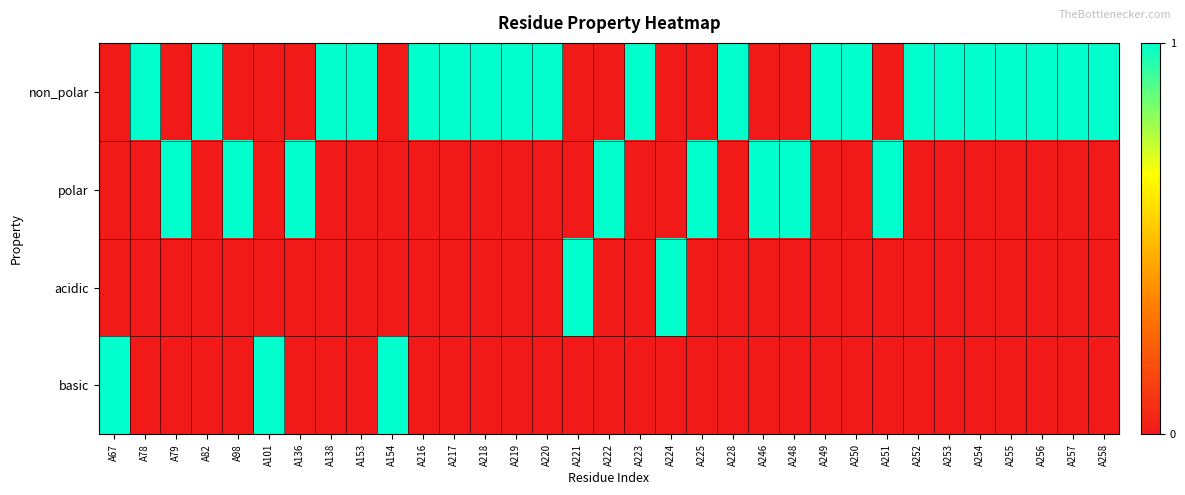

At which category is the sum across all series the highest?

A67